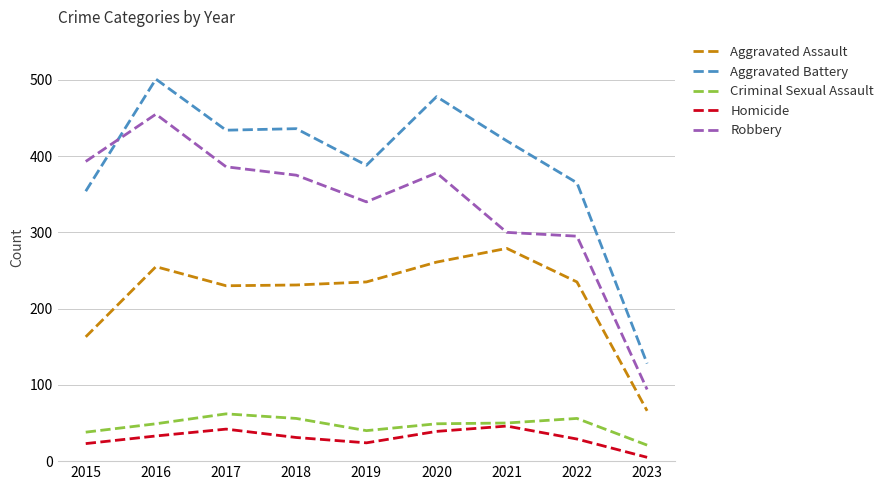

What is the spread (max minus min) of values at 2018?

405